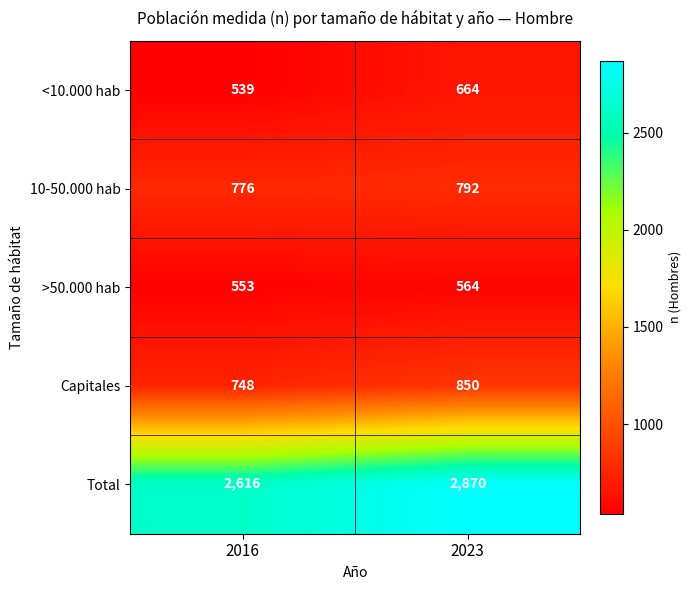

The Total series shows 2870 at 2023. True or false?

True